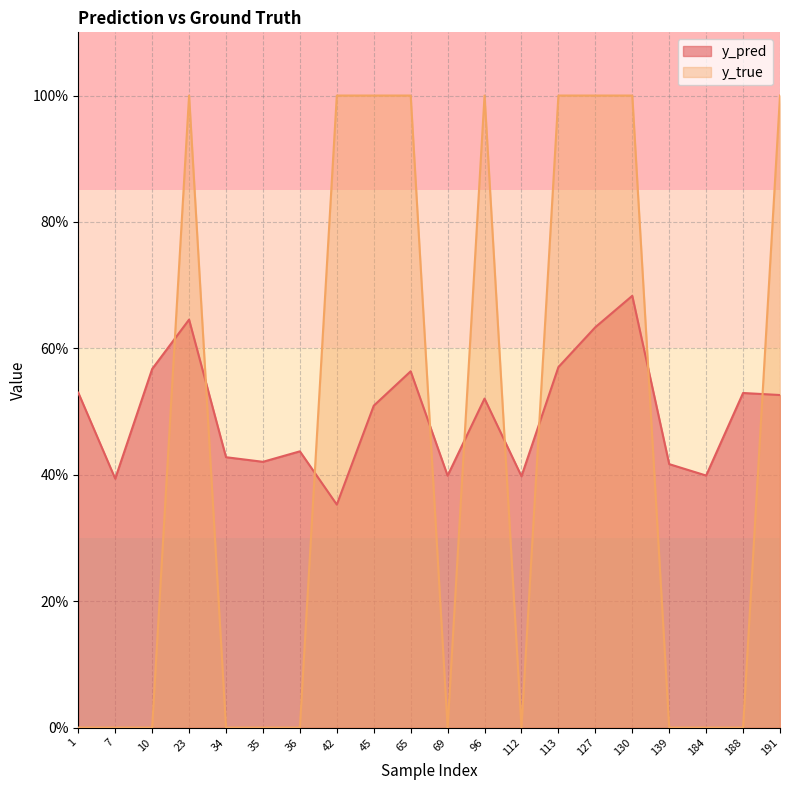

Which series has the widest spread of values?

y_true